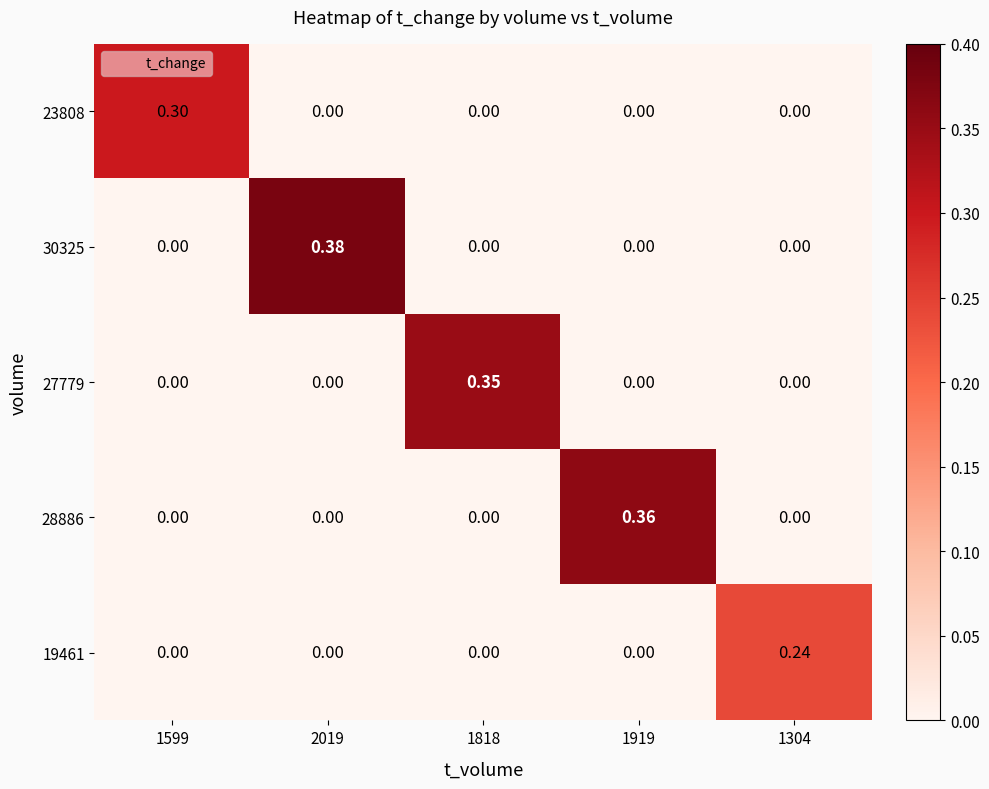

How many distinct data groups are displayed?

5